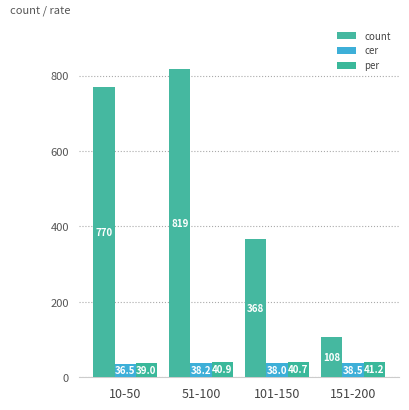

Reading right to left, list all the values displayed in this chart.

count: 108.0	368.0	819.0	770.0
cer: 38.5	38.0	38.2	36.5
per: 41.2	40.7	40.9	39.0